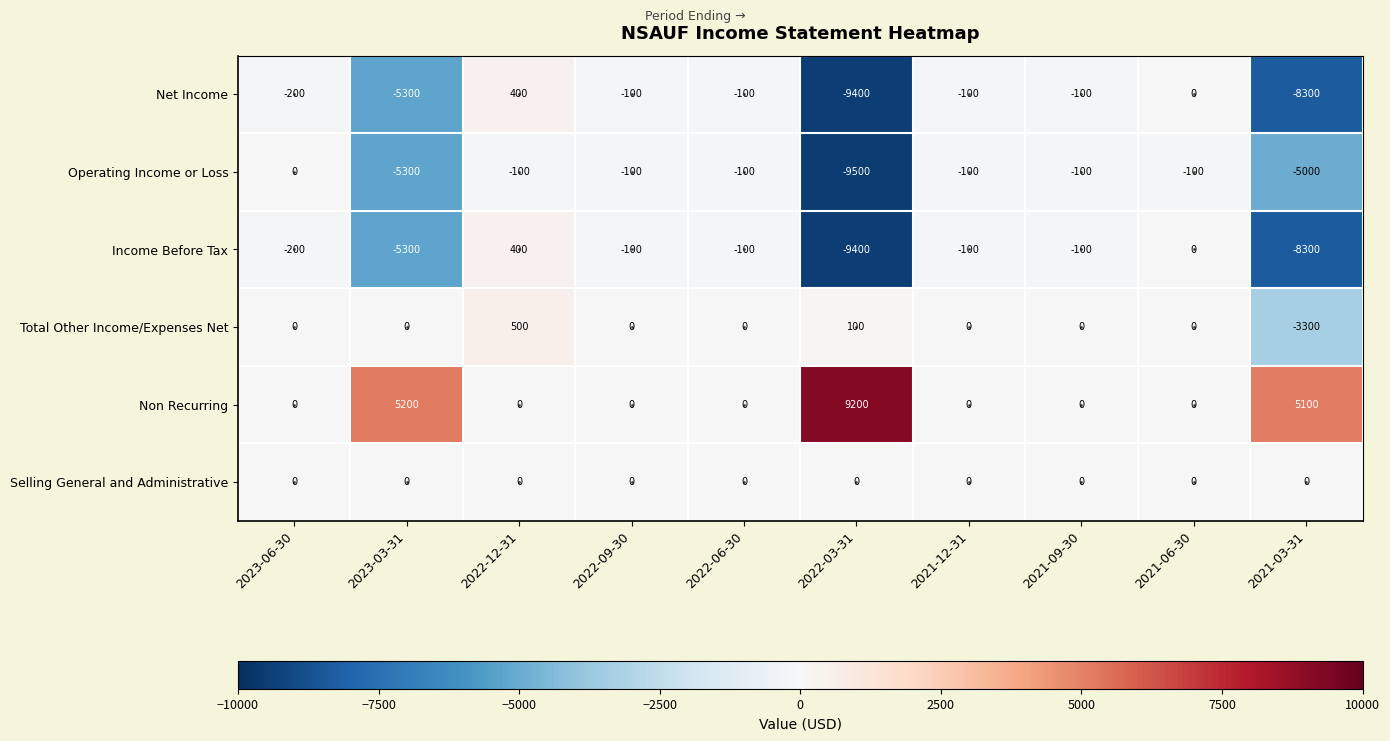

Count the number of data series in this chart.

6